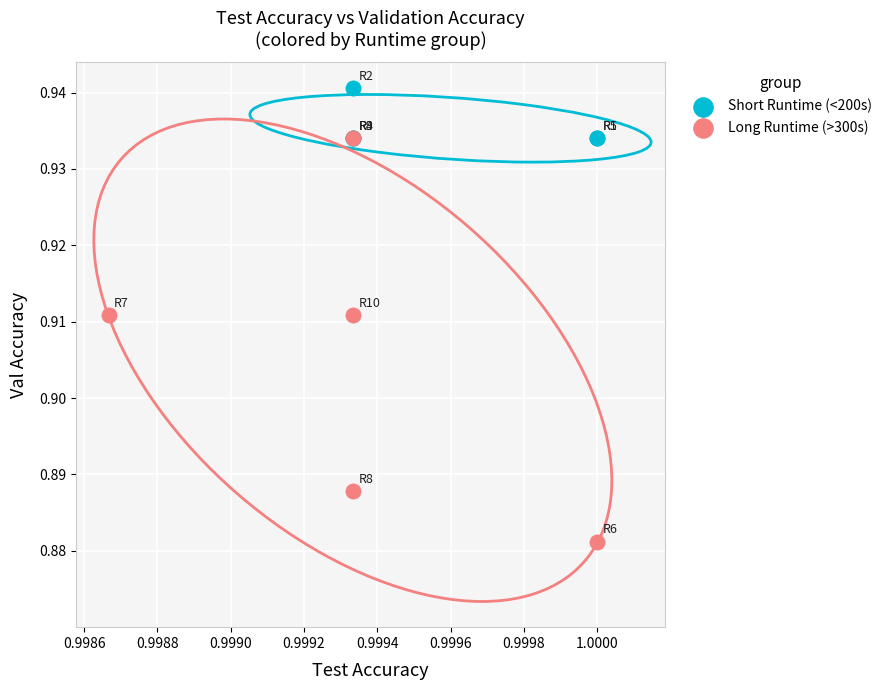

Which series contains the lowest Y value?

Long Runtime (>300s)